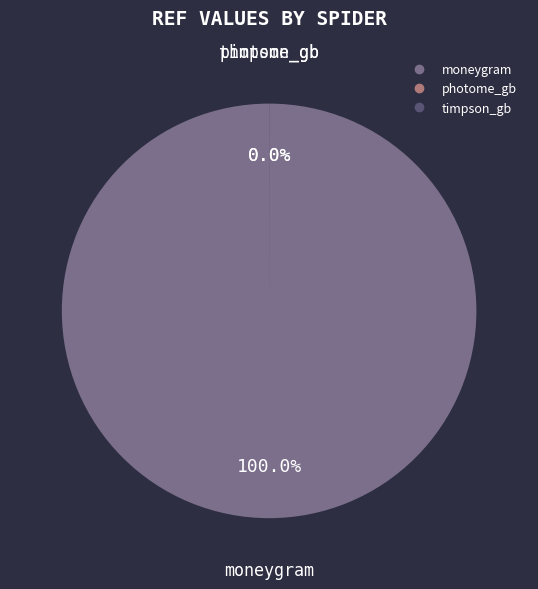

How many slices are in this pie chart?

3